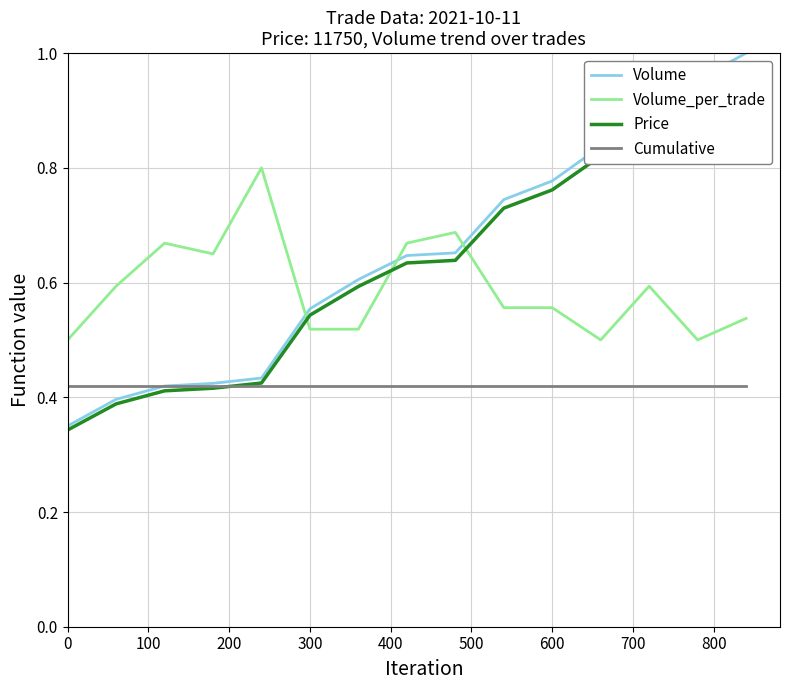

True or false: Cumulative and Volume_per_trade cross at least once.

False